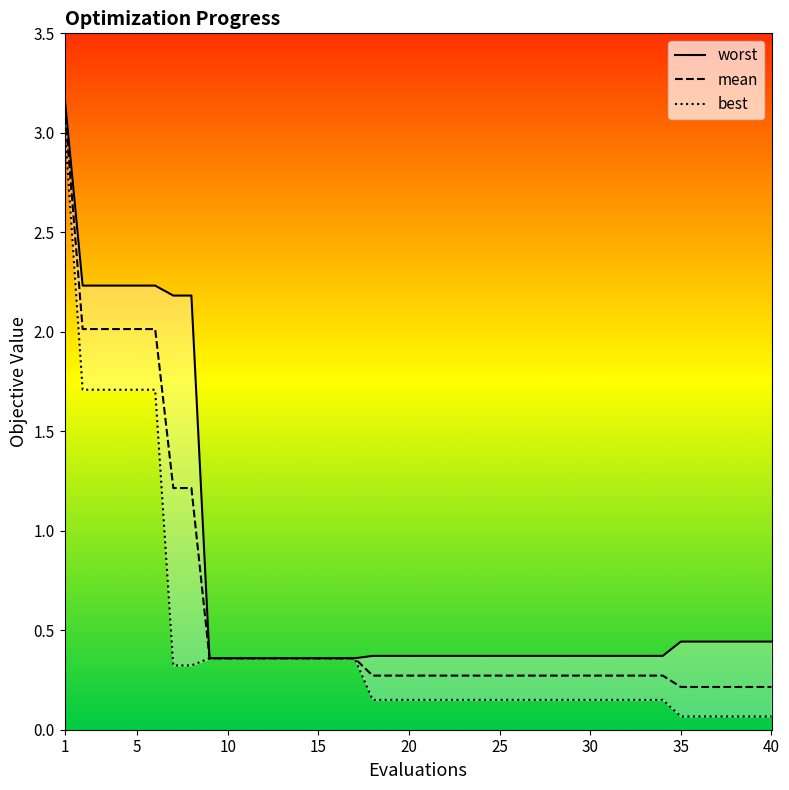

What is the total value across all series at 7?

3.7